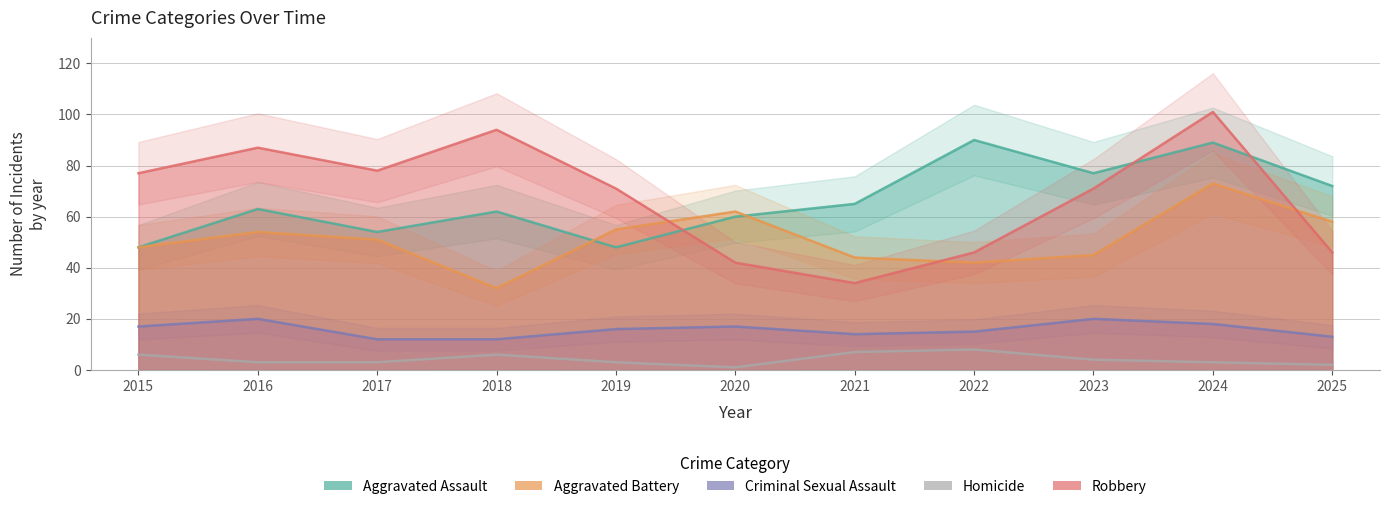

In Robbery, how many points are higher than both neighbors (excluding endpoints)?

3